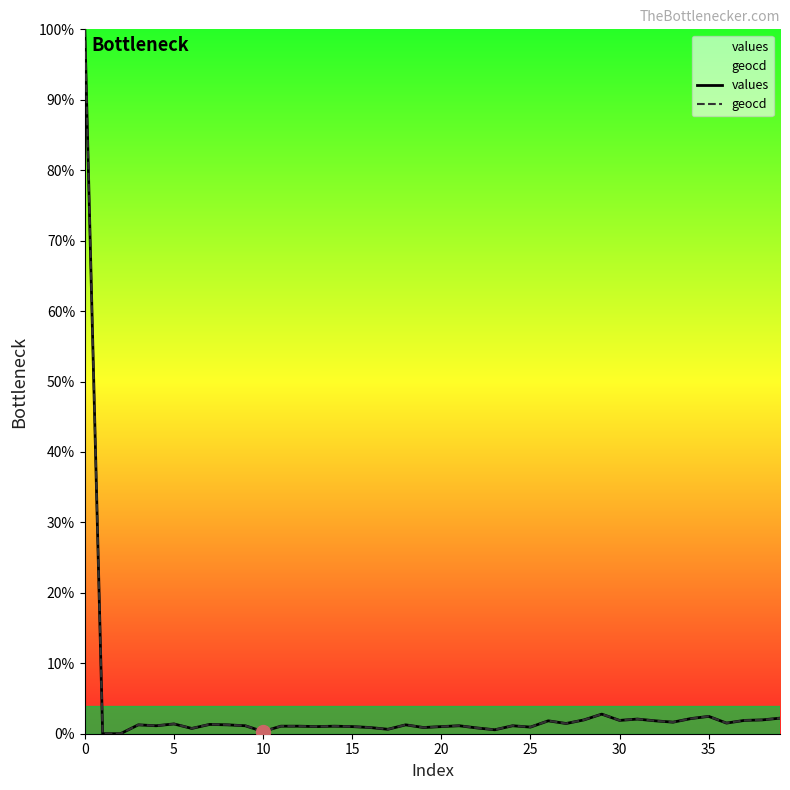

How many positive values does the geocd series have?

38